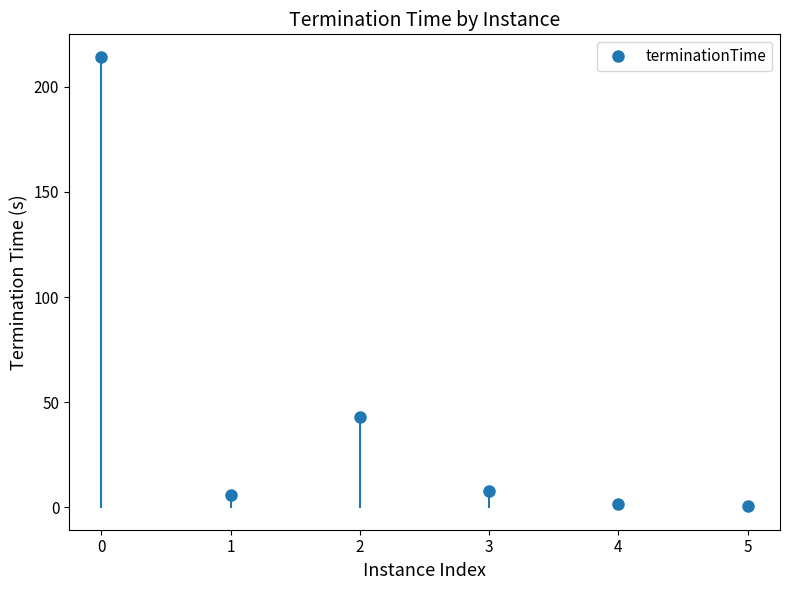

How many values are below 7?

3